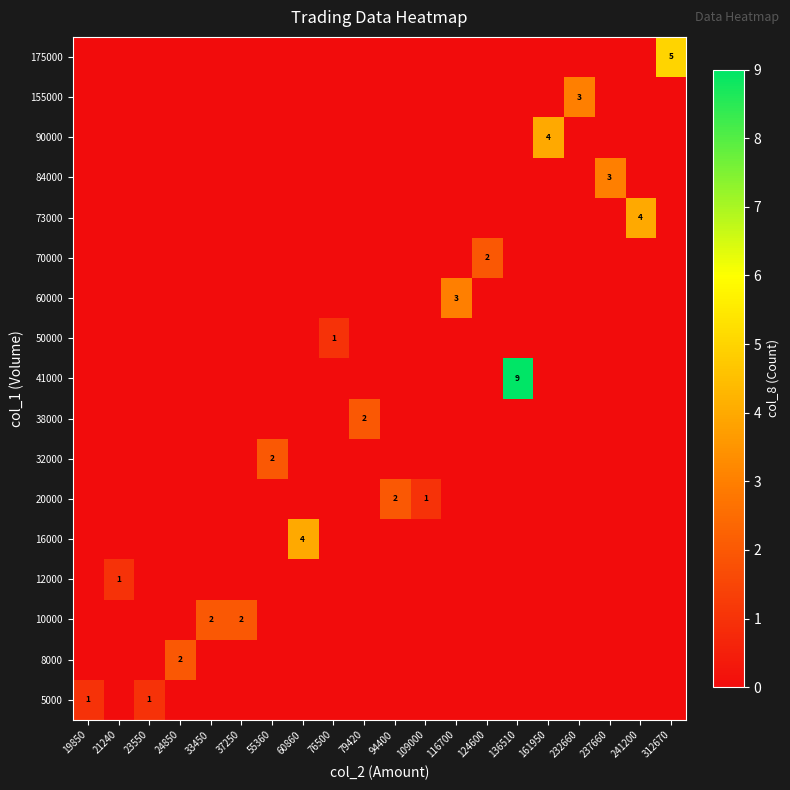

At how many categories does at least one series exceed 0?

20